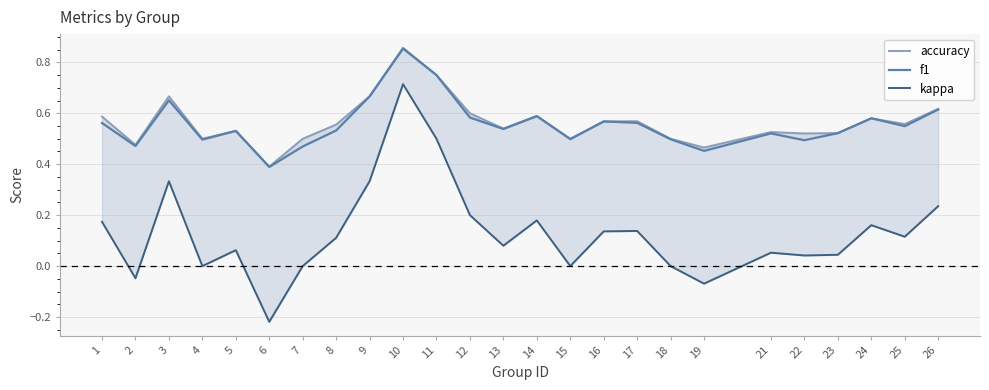

At which category does accuracy reach its first local valley?

2